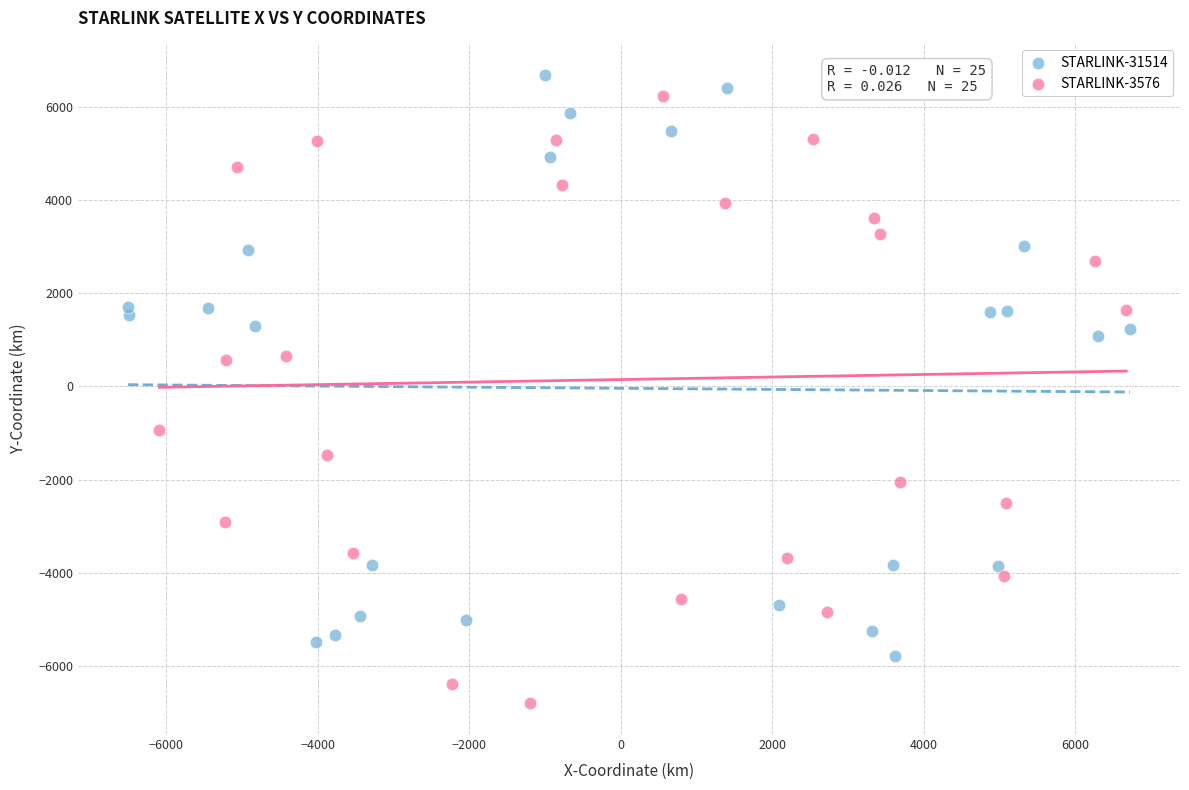

Which series reaches the maximum Y coordinate?

STARLINK-31514